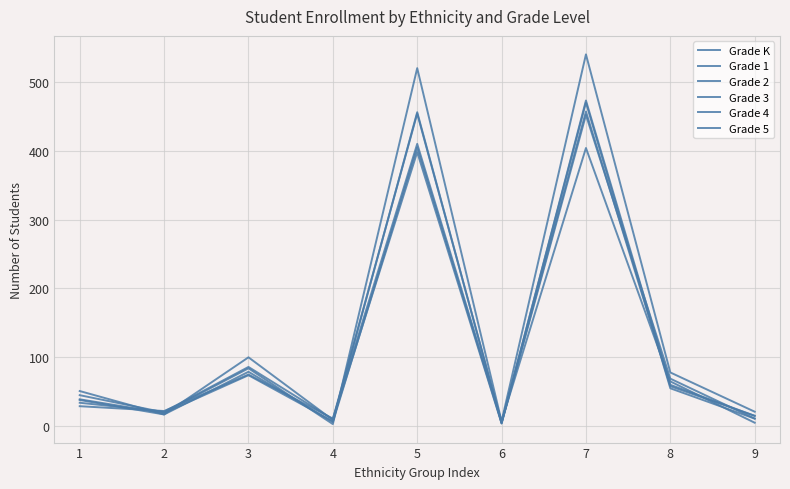

How many values in the Grade 1 series are below 51?

4